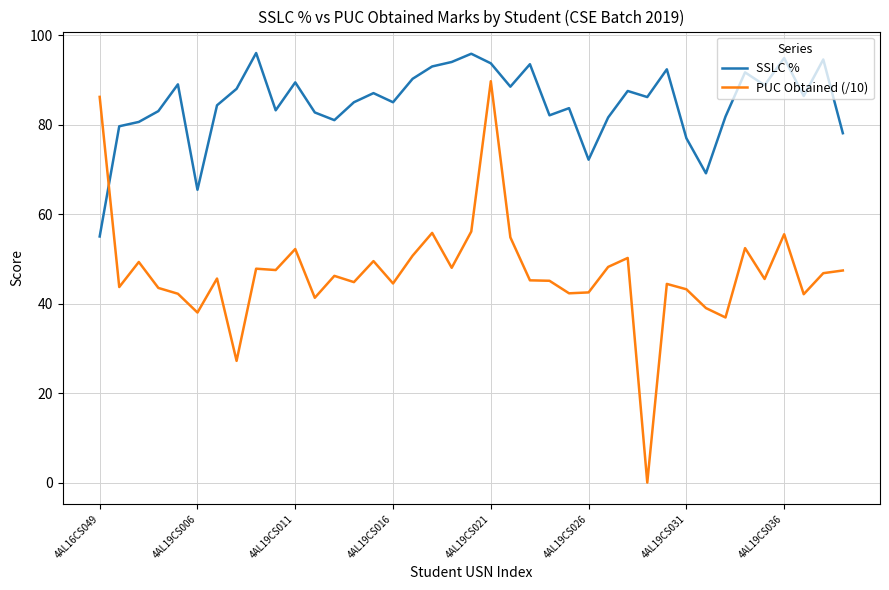

How many distinct data groups are displayed?

2